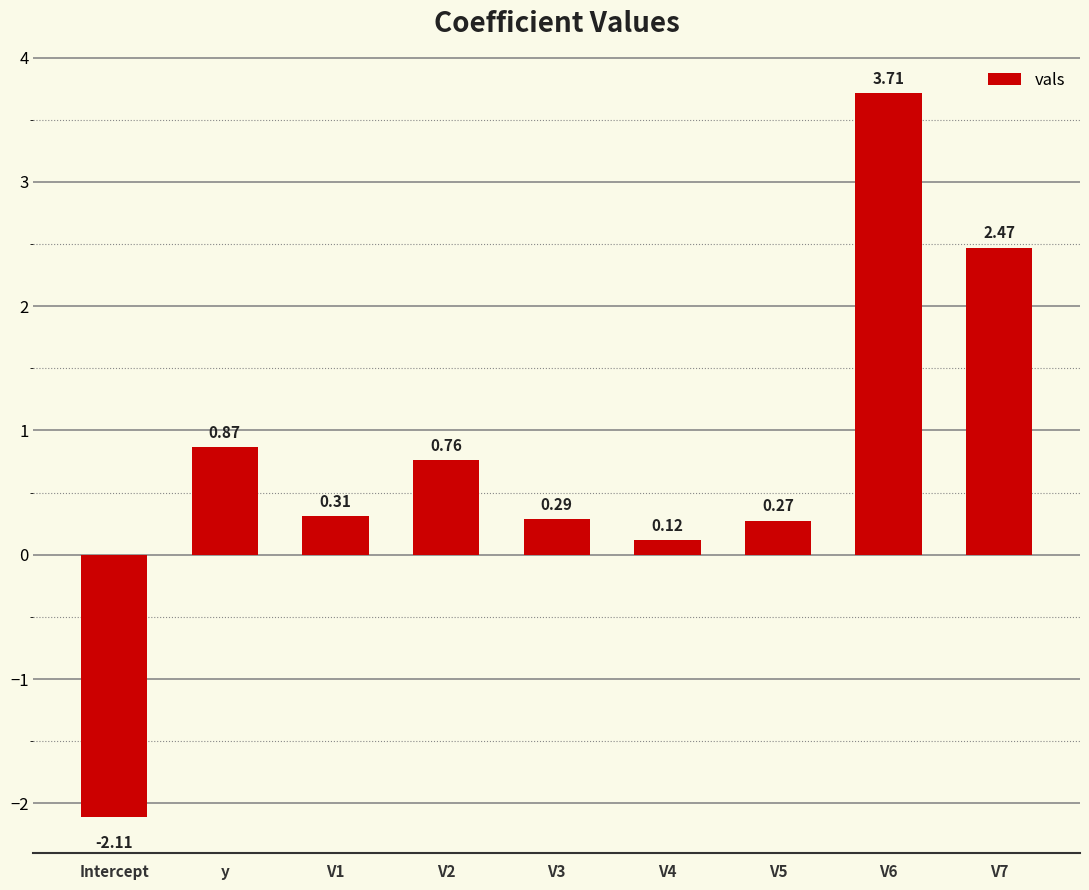

What is the change in value from y to V7?

+1.6